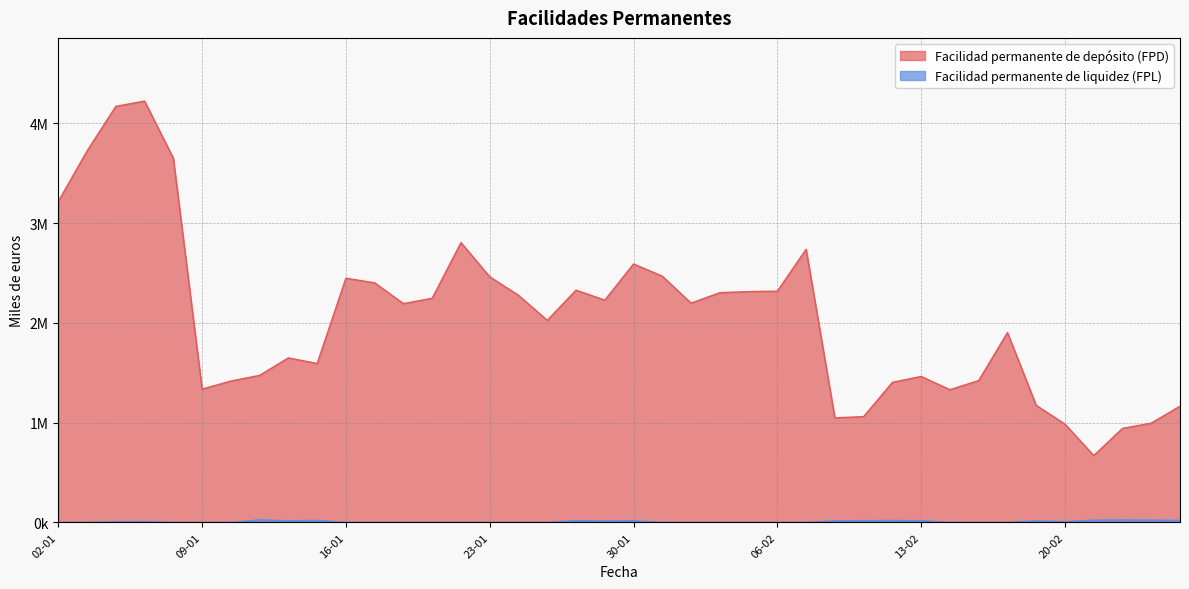

True or false: Facilidad permanente de depósito (FPD) and Facilidad permanente de liquidez (FPL) cross at least once.

False